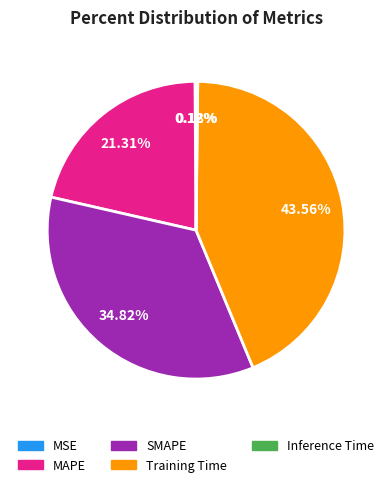

Is there a majority slice in this chart?

No